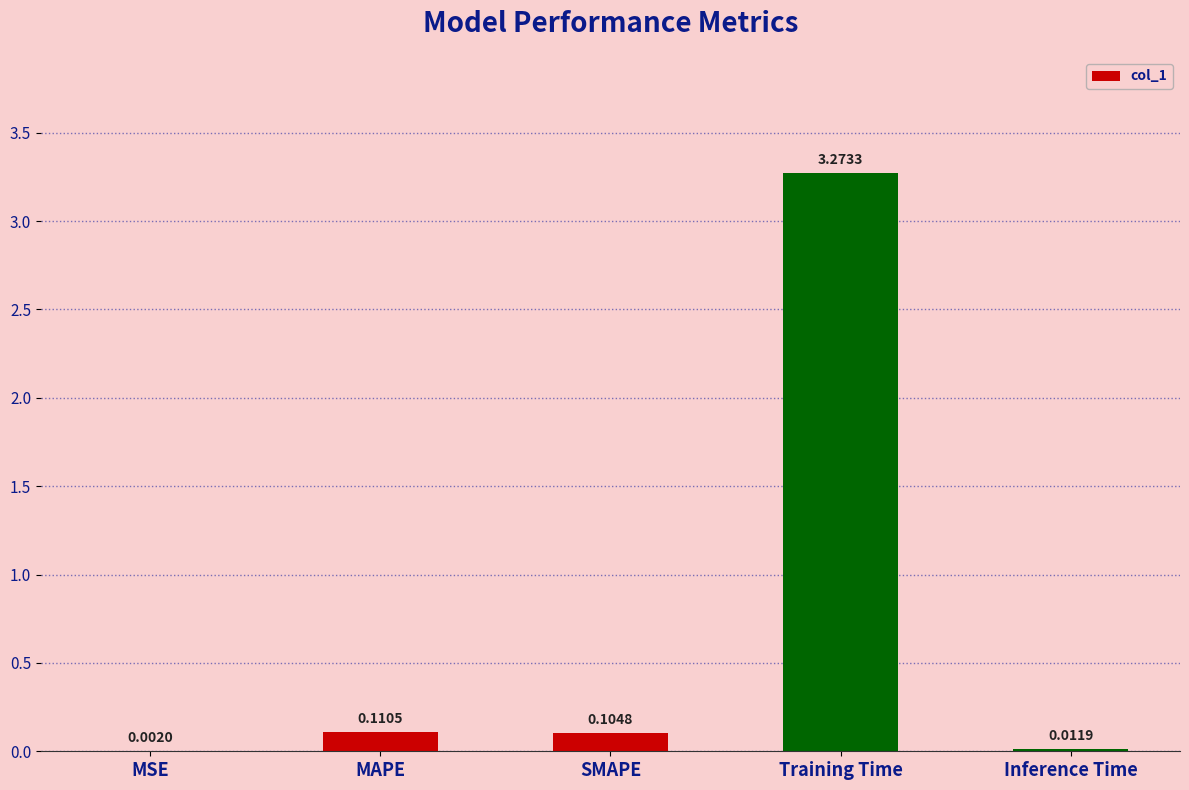

Which has a higher value, Training Time or MSE?

Training Time